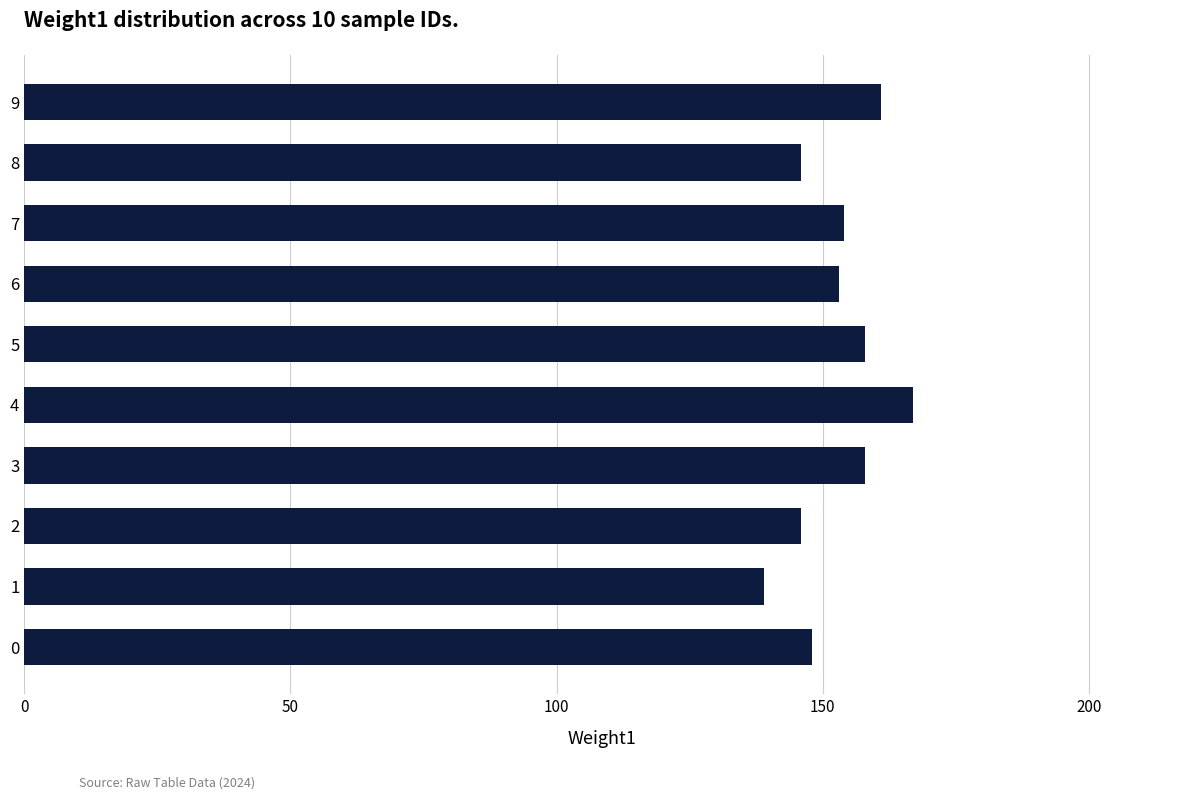

What is the ratio of the value at 9 to the value at 1?

1.2